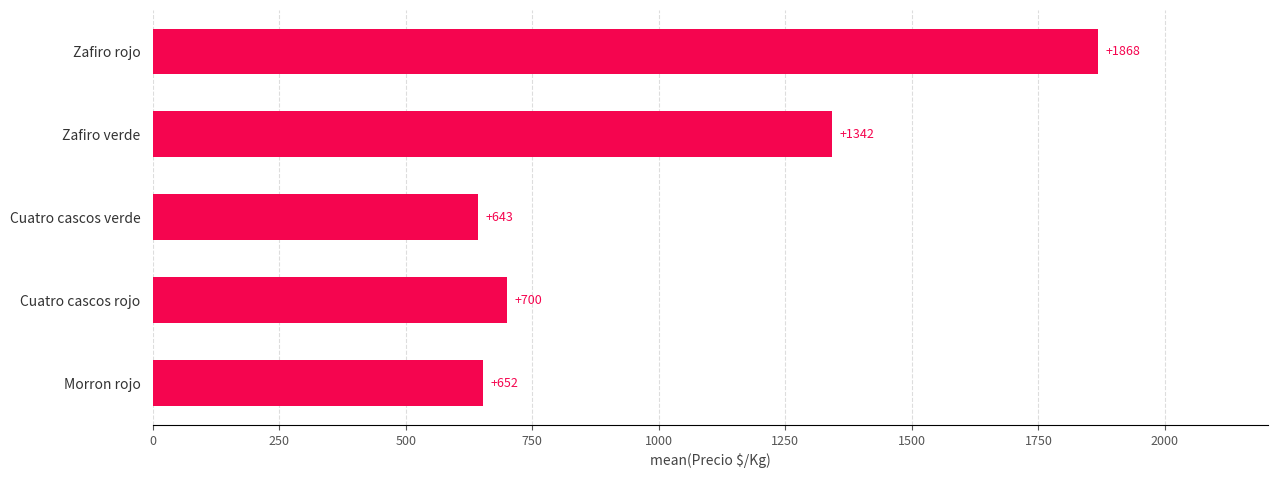

What is the change in value from Zafiro verde to Zafiro rojo?

+526